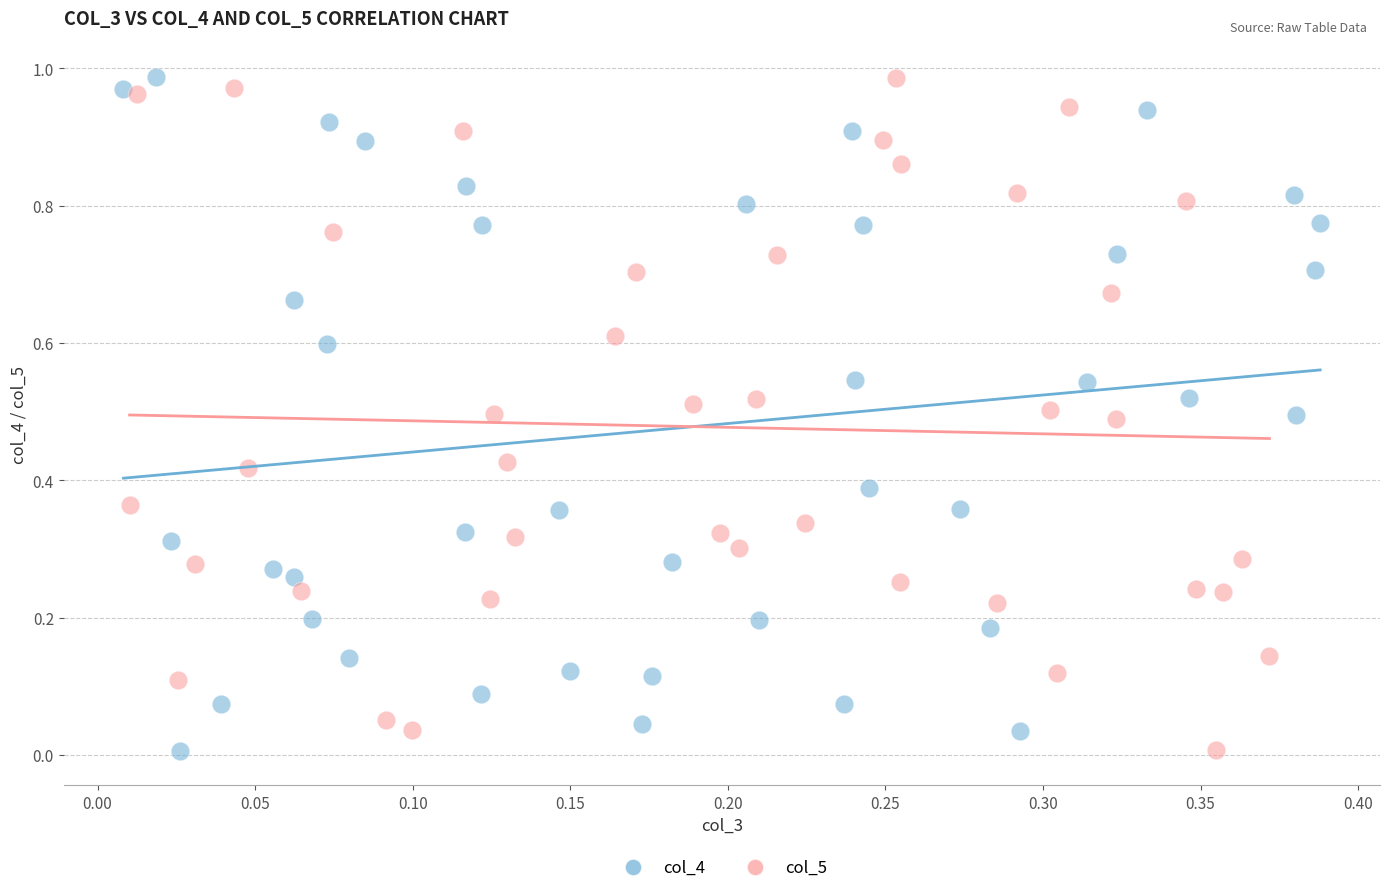

What are all the series names shown in the legend?

col_4, col_5